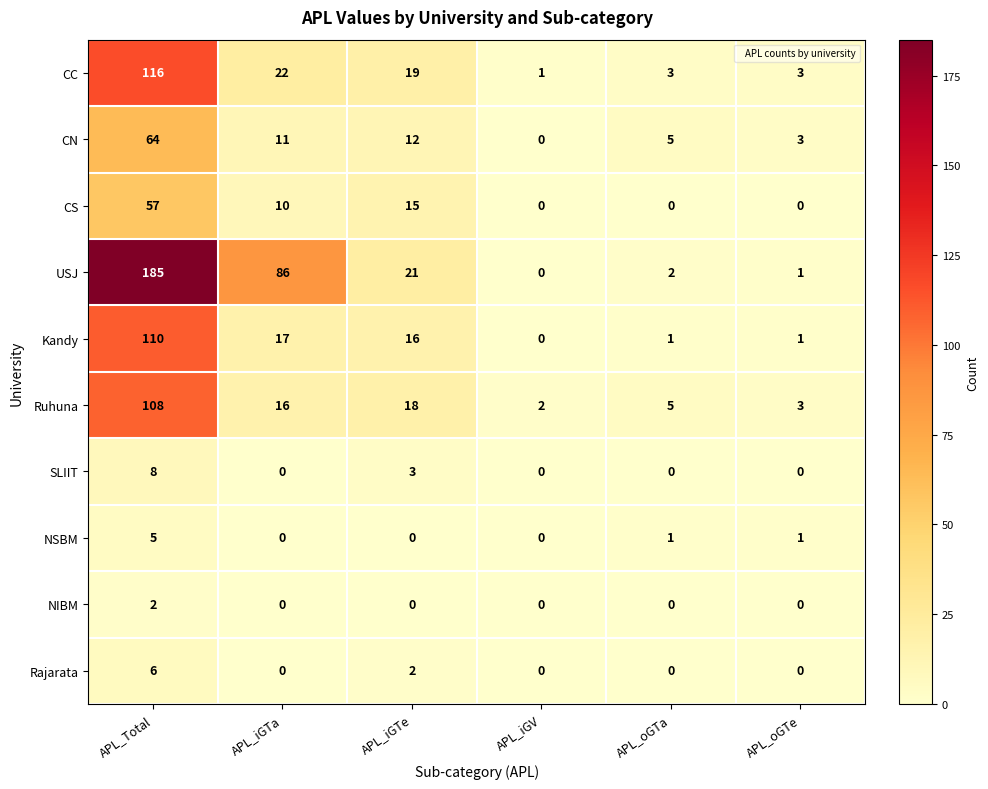

What is the maximum value for Ruhuna?

108